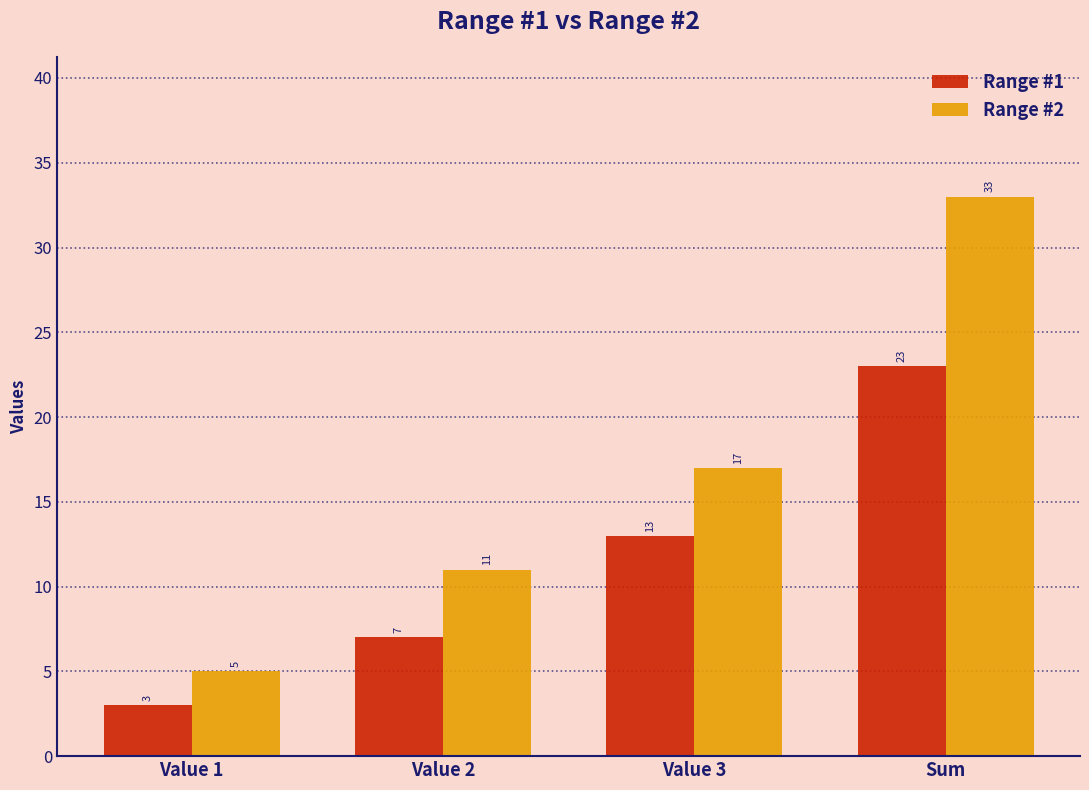

Which series has the largest total across all categories?

Range #2